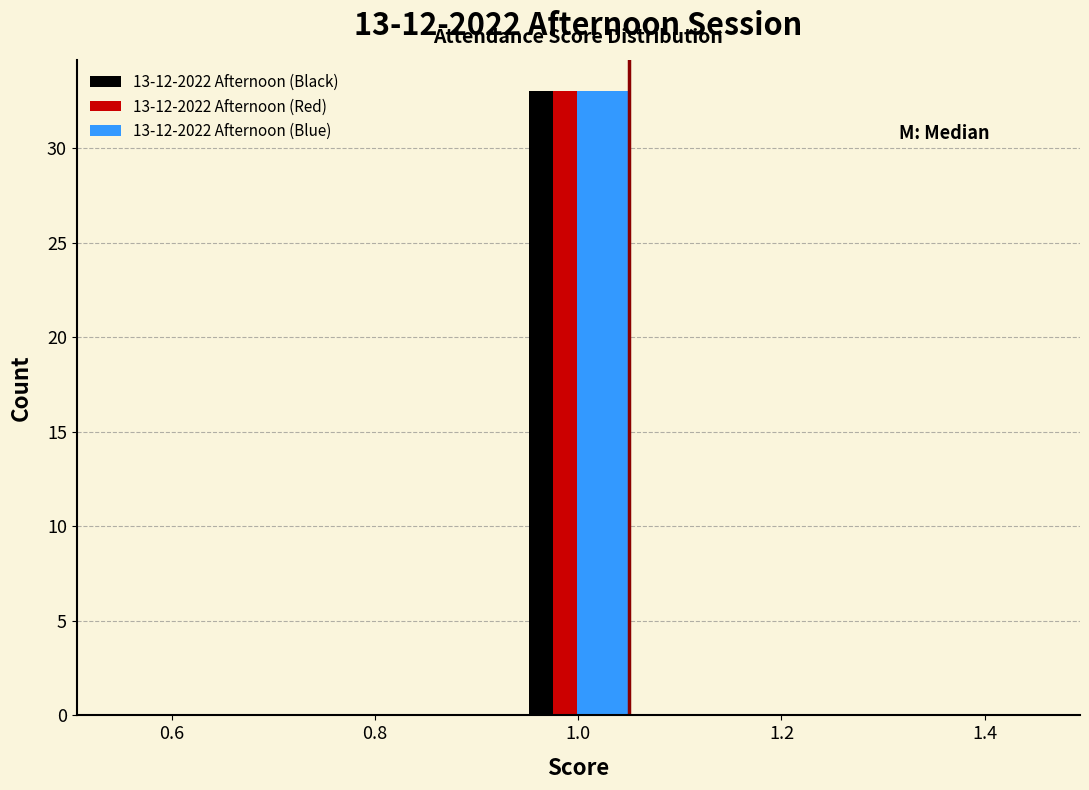

What is the height of the 13-12-2022 Afternoon (Black) bar covering 0.9 to 1.1 on the x-axis? The values are not printed on the chart, so give them approximately, as read against the axis.

33